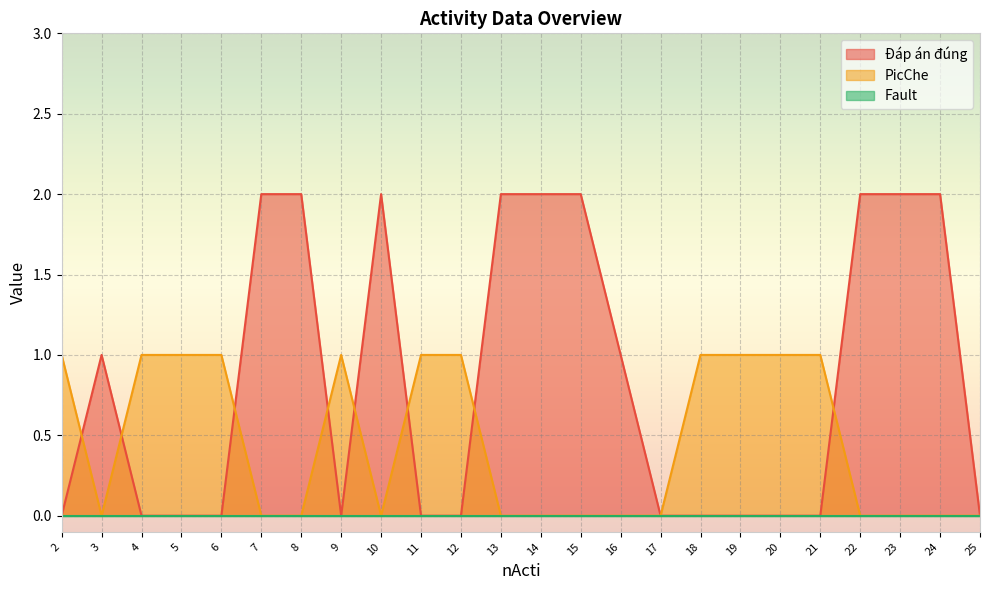

What is the difference between the second highest and second lowest values in the Đáp án đúng series?

2